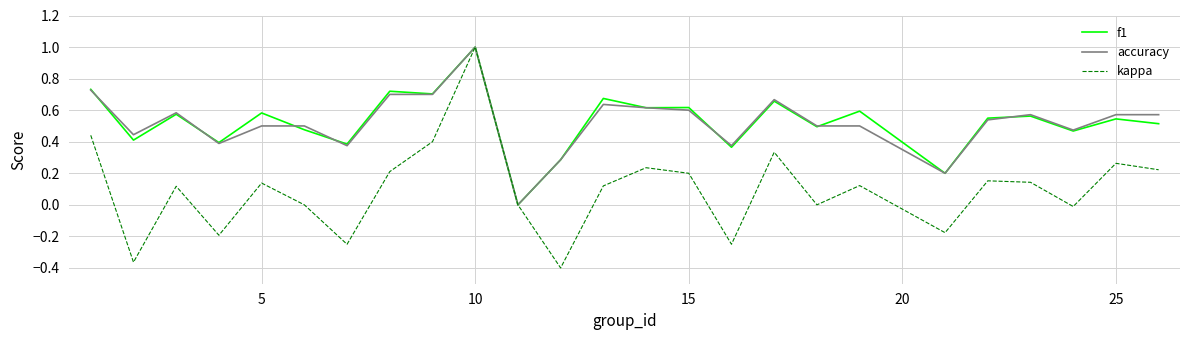

What is the maximum value for accuracy?

1.0